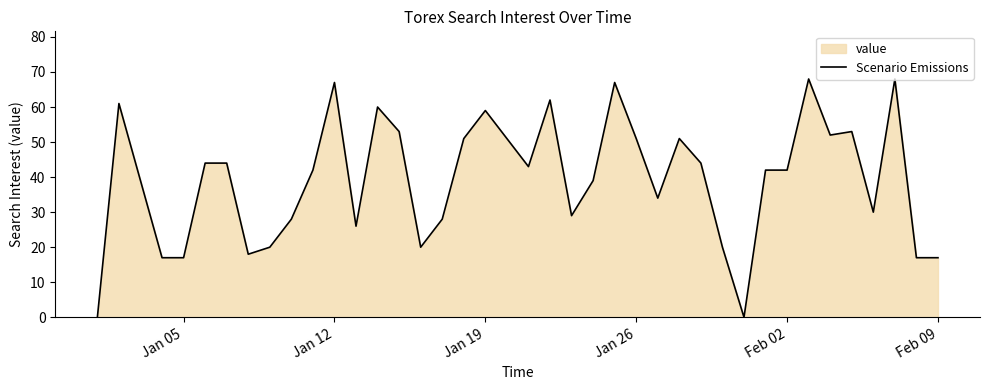

The chart shows a value of 60 at Feb 02. True or false?

False